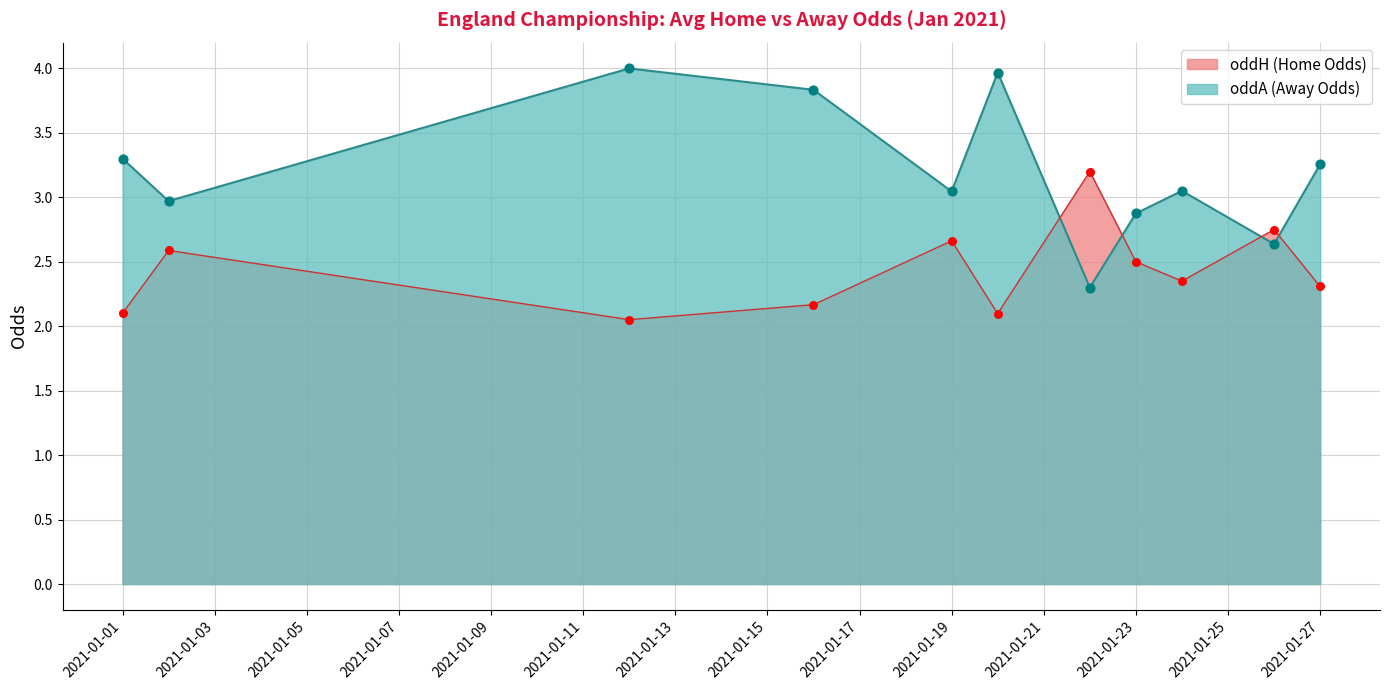

At which category is the sum across all series the highest?

2021-01-12